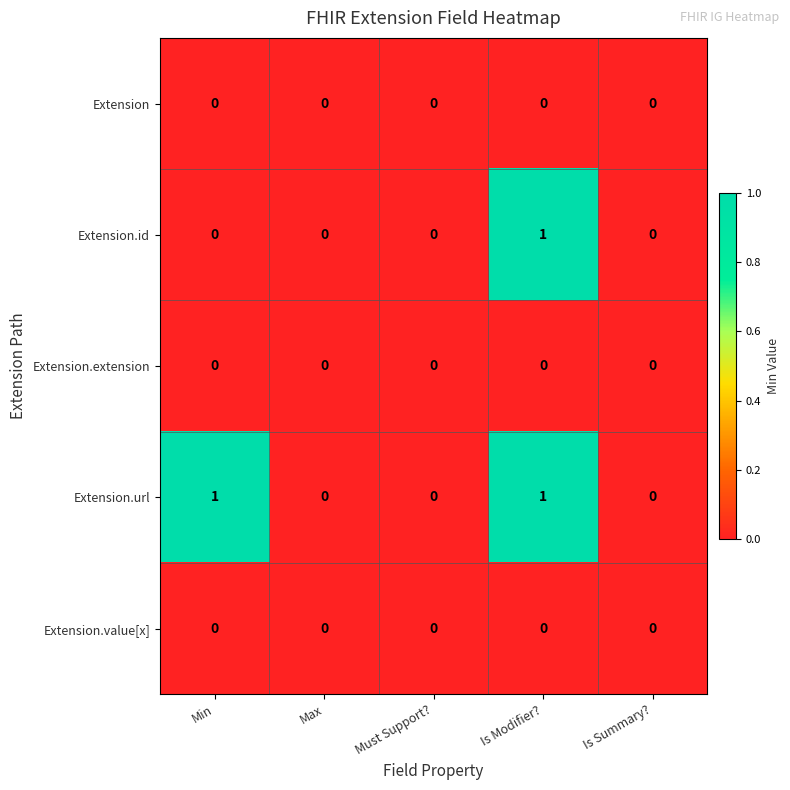

The value of Extension at Is Modifier? is 0. True or false?

True